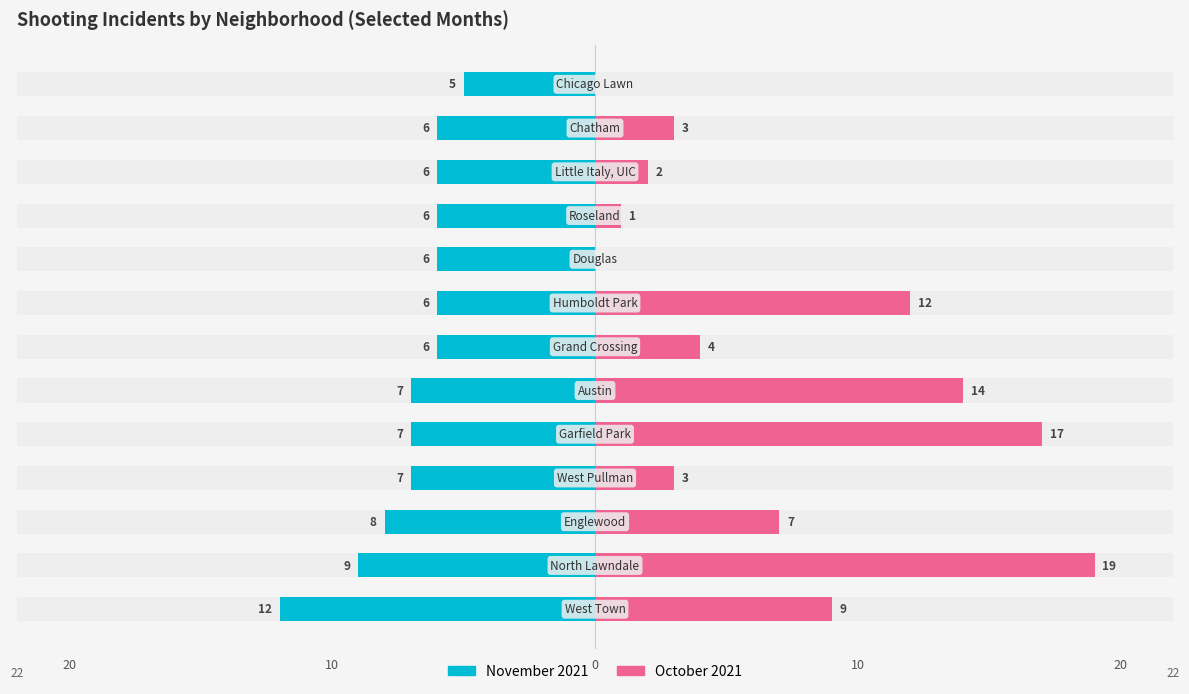

Which has a higher value, 5 or 10?

10